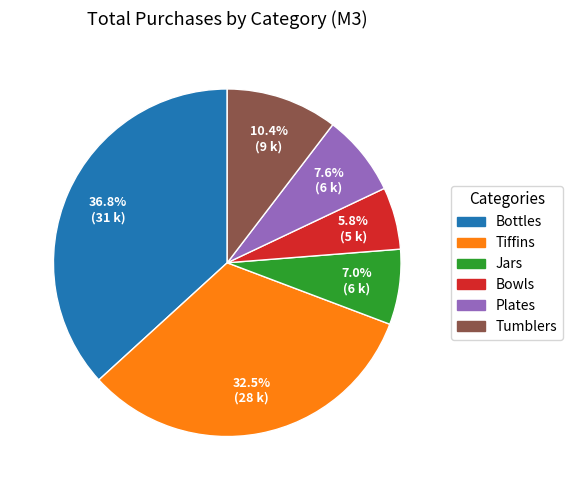

How many slices are in this pie chart?

6